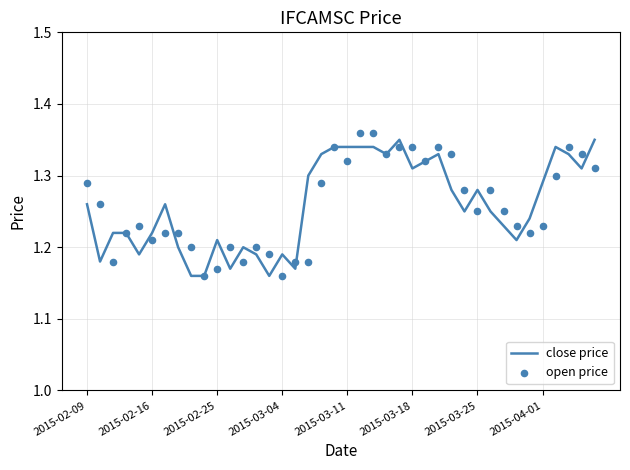

Which series has the largest total across all categories?

close price